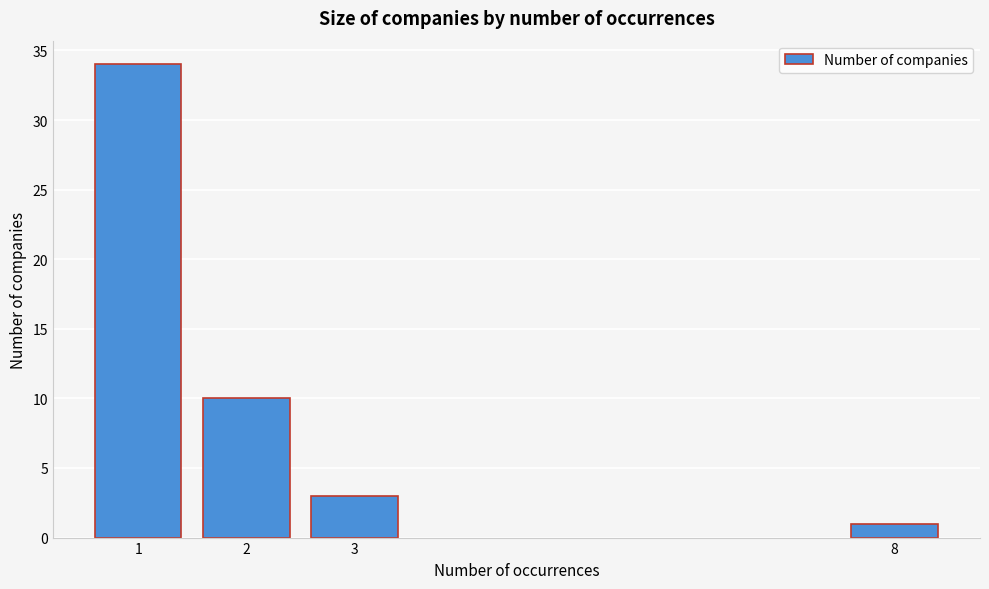

Reading left to right, transcribe all the data shown in this chart.

1=34	2=10	3=3	8=1